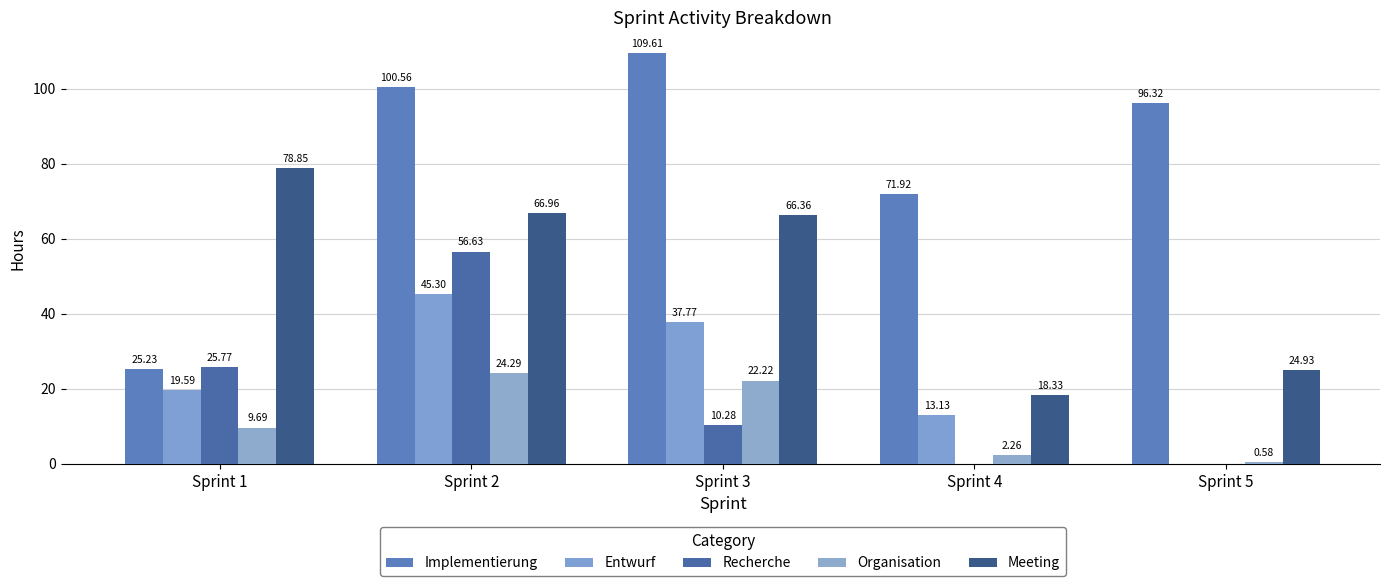

Are the bars grouped side by side (vs. stacked)?

Yes